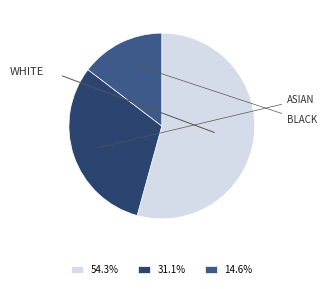

Is there any slice that represents more than half of the pie?

Yes